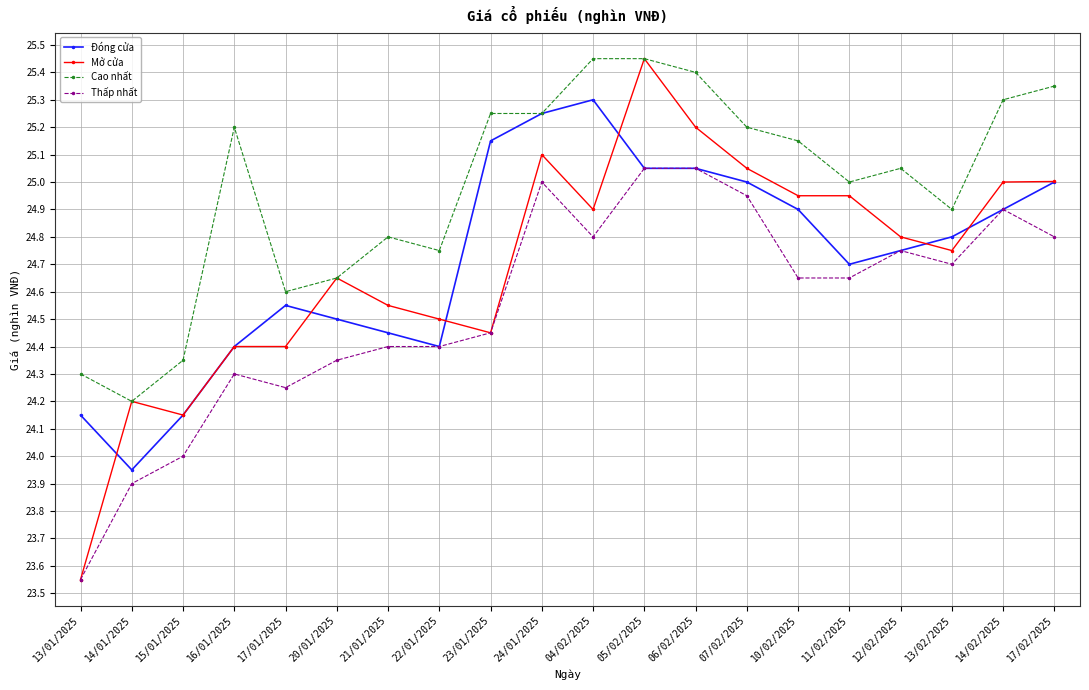

Which series has the widest spread of values?

Mở cửa